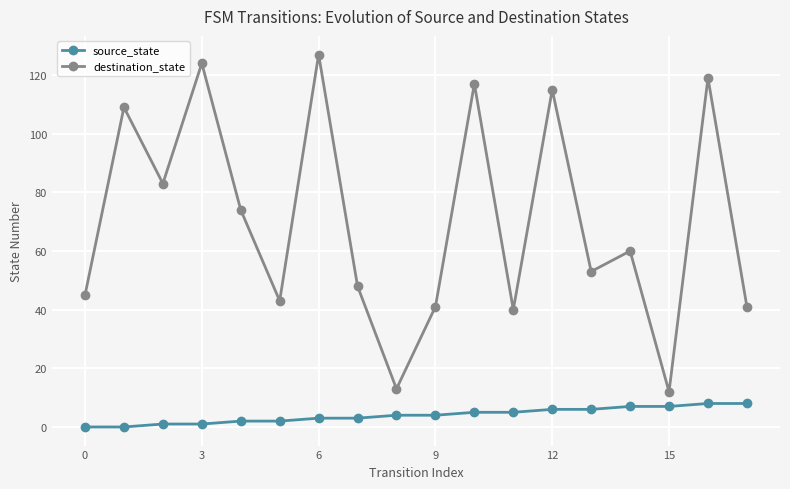

What is the sum of all source_state values?

72